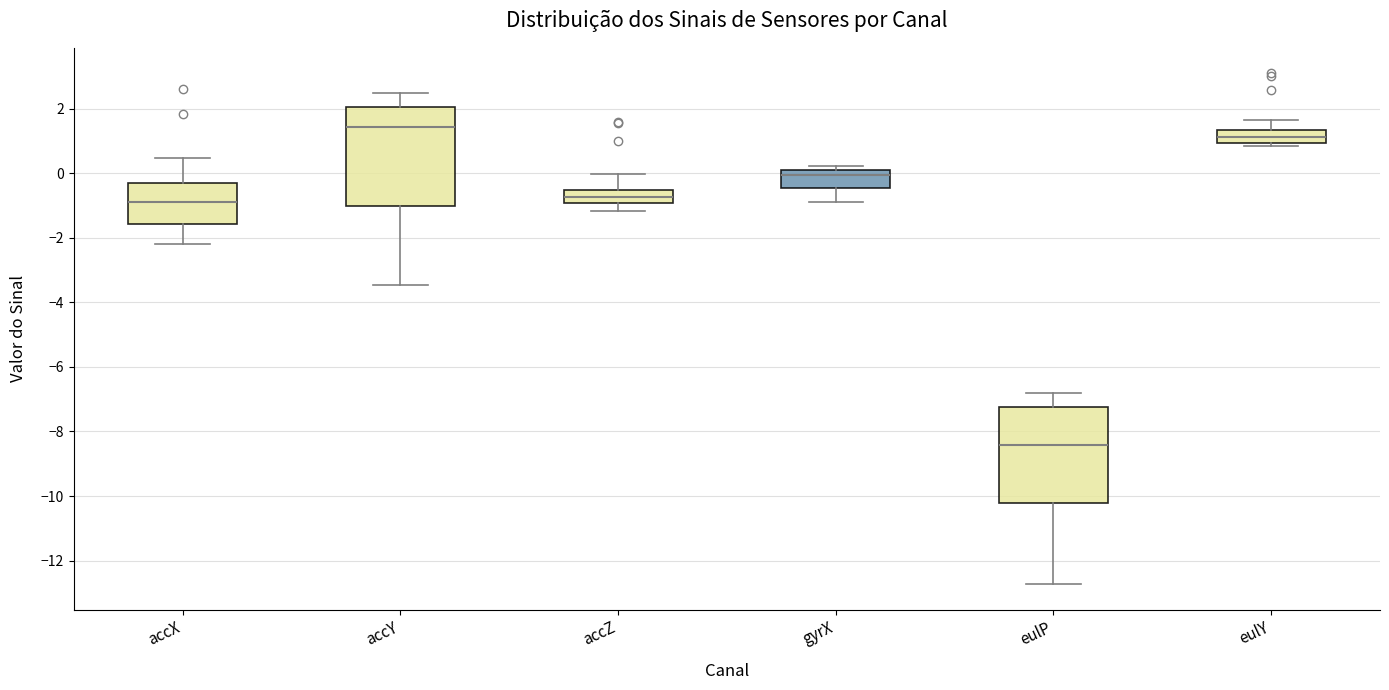

Where is the upper edge of the box for accX on the y-axis? The values are not printed on the chart, so give them approximately, as read against the axis.

-0.4